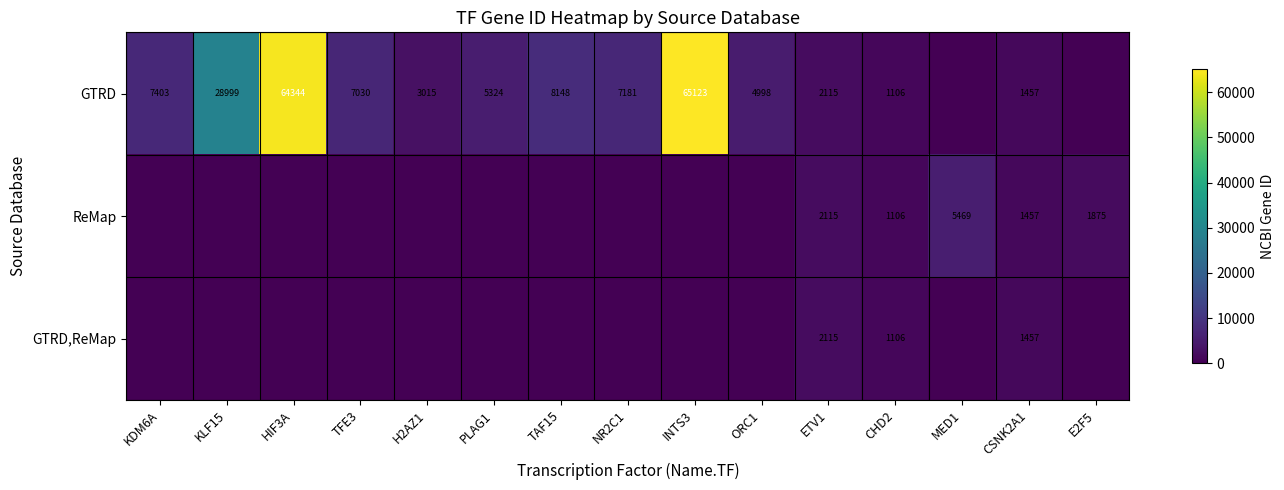

The value of GTRD at ORC1 is 4998. True or false?

True